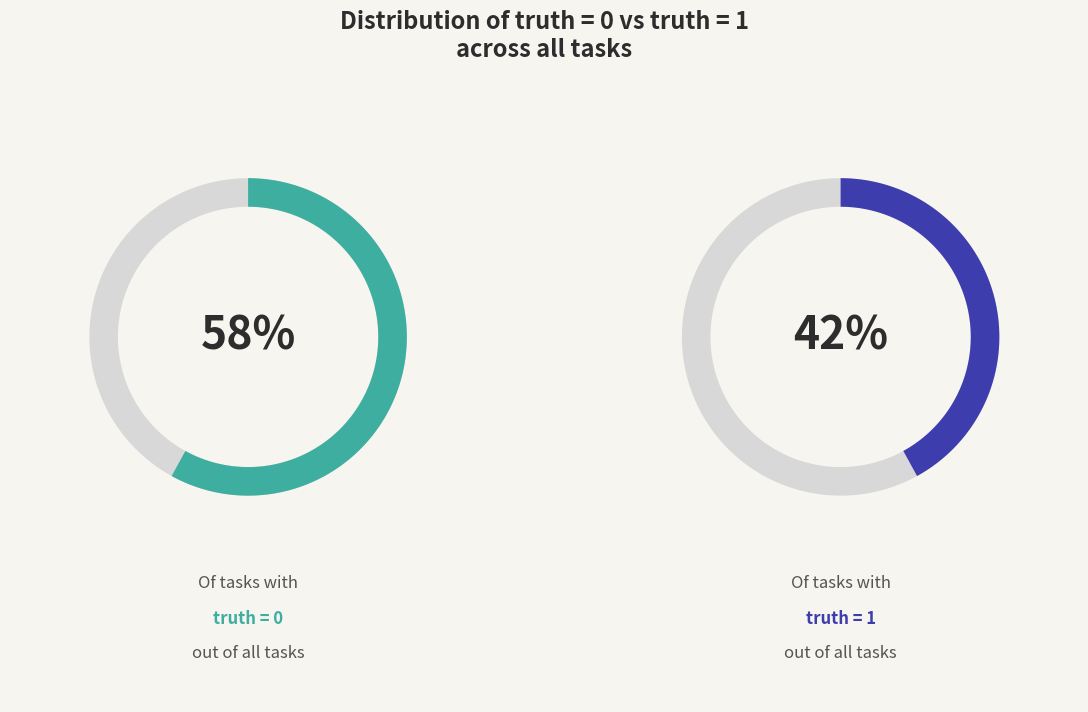

Which category has the smallest portion of the pie?

truth_1